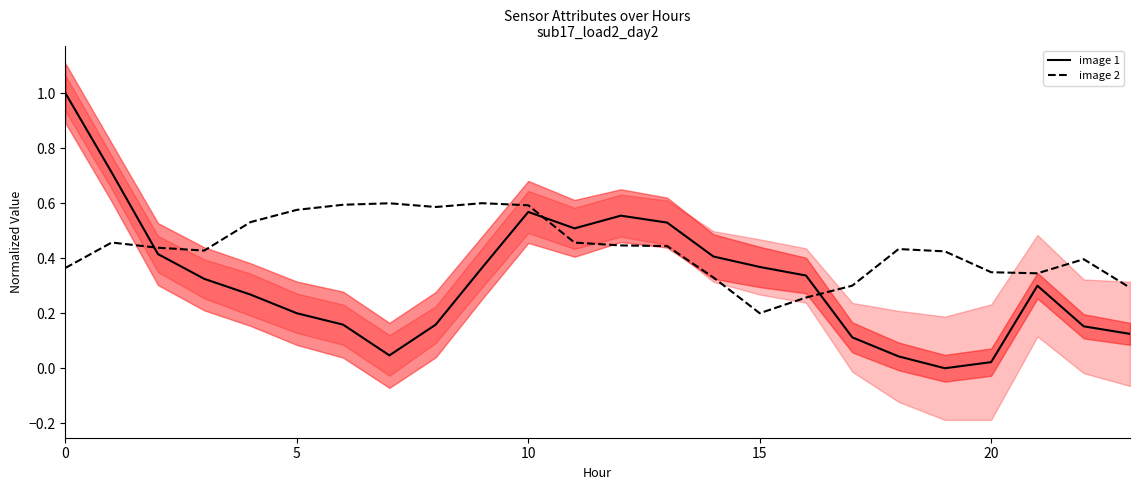

Between 0 and 18, which series saw the biggest shift?

image 1